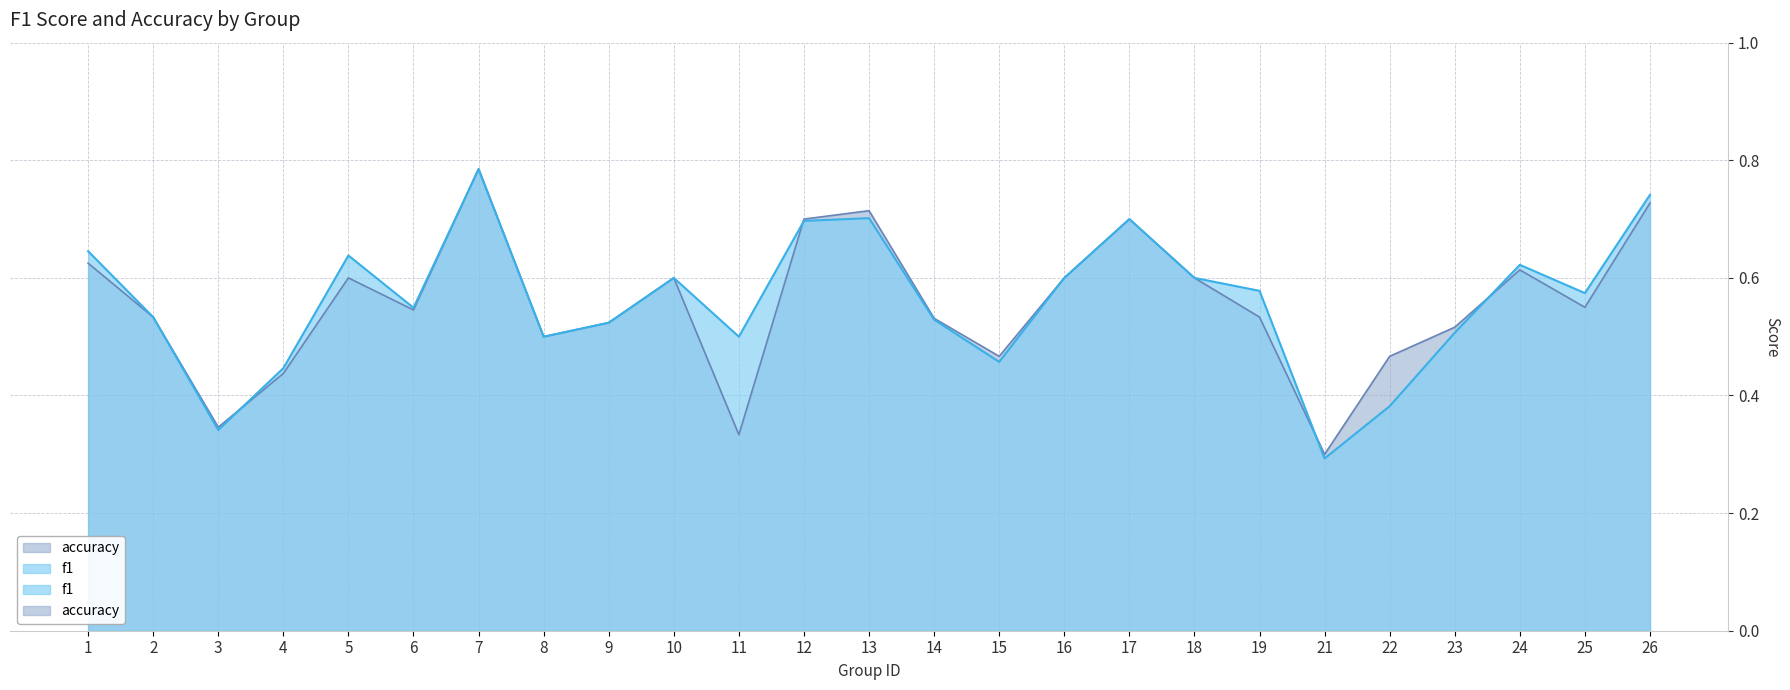

Where do accuracy and f1 first cross each other?

3 and 4